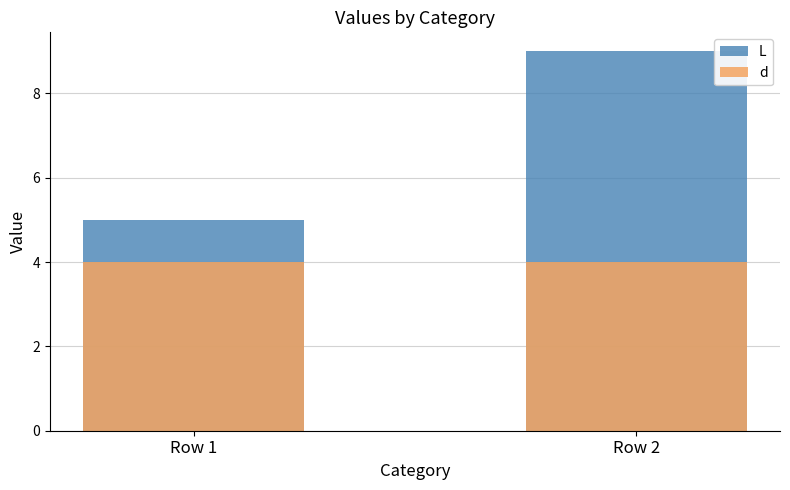

At which label does d reach its peak?

Row 1